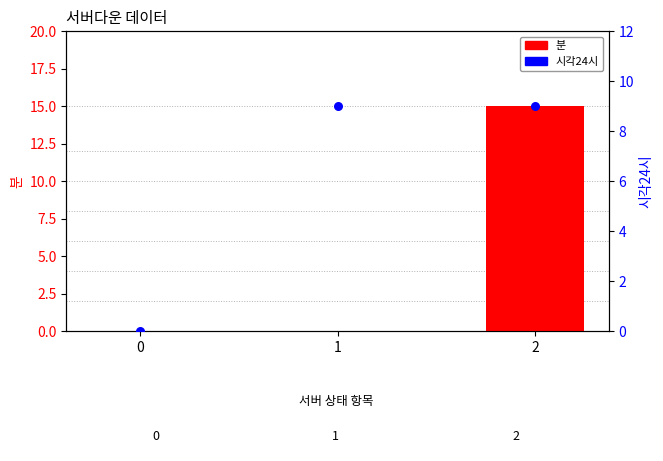

Which series contains the highest Y value?

분